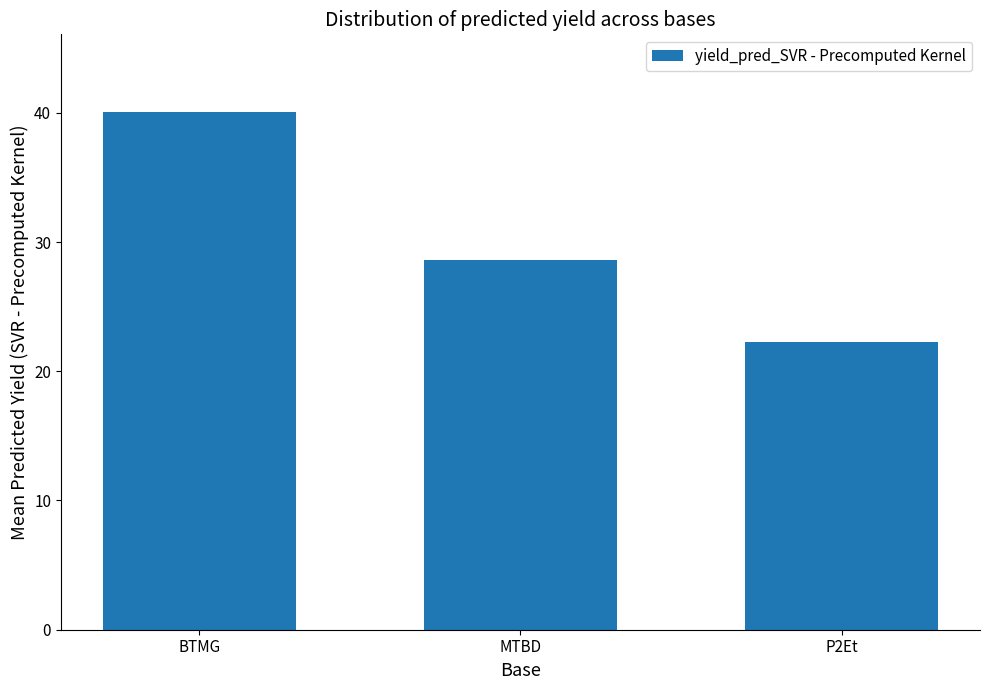

Which has a higher value, P2Et or MTBD?

MTBD